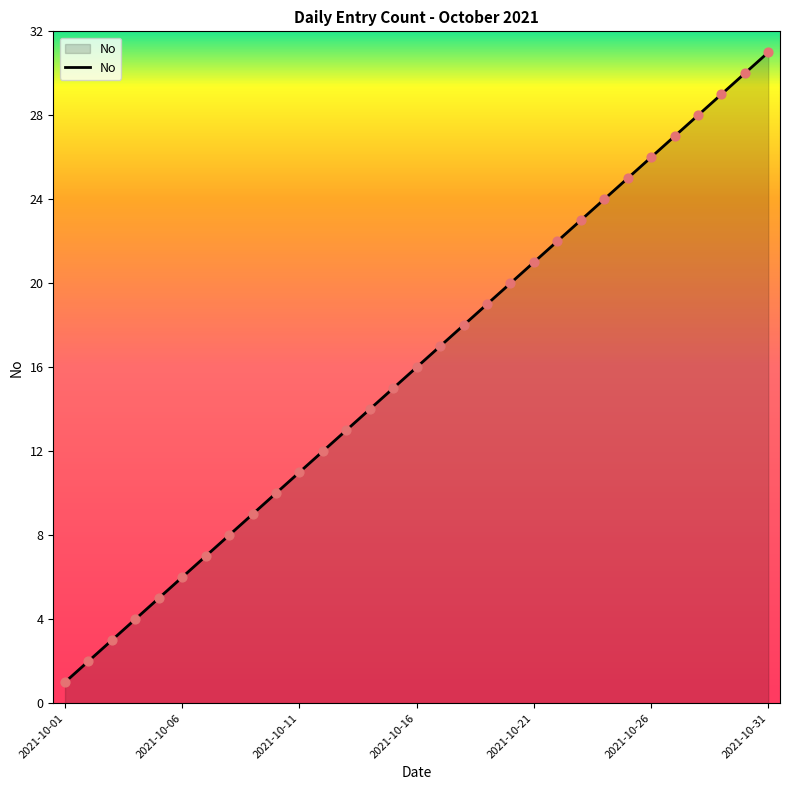

What is the greatest value displayed?

31